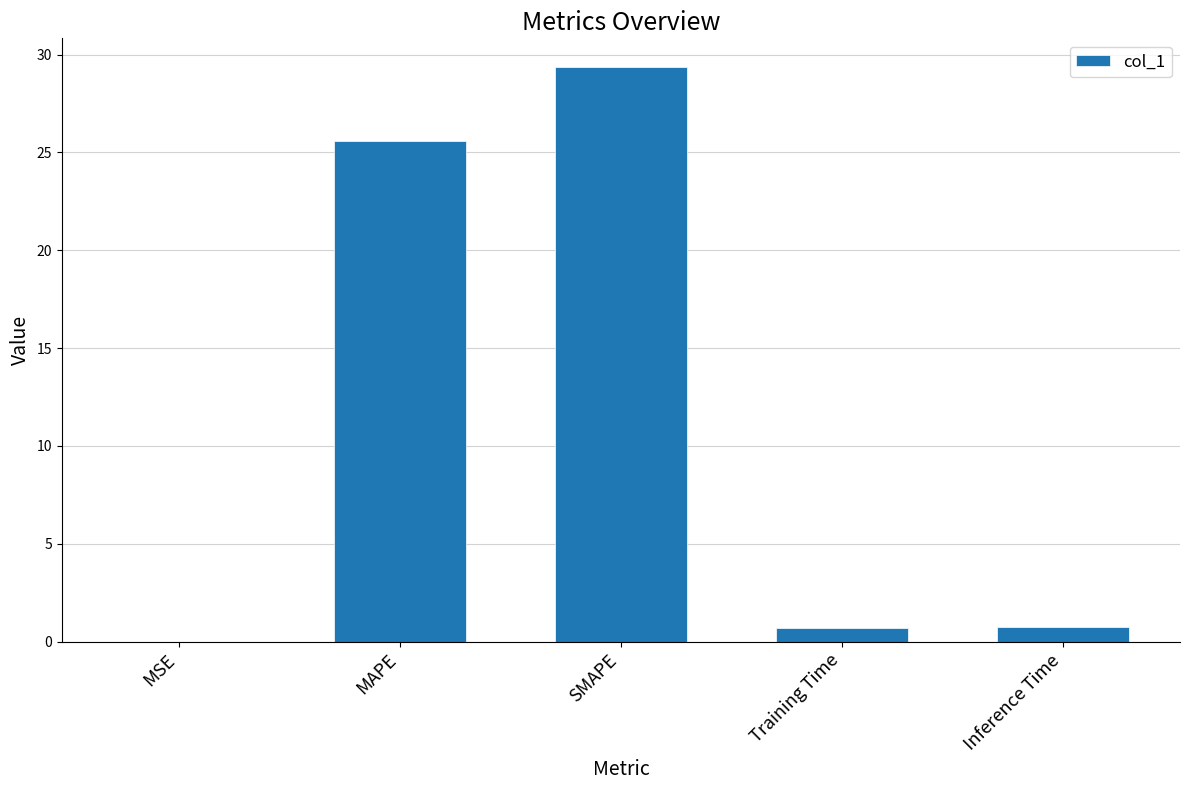

What is the sum of the values at Inference Time and SMAPE?

30.1